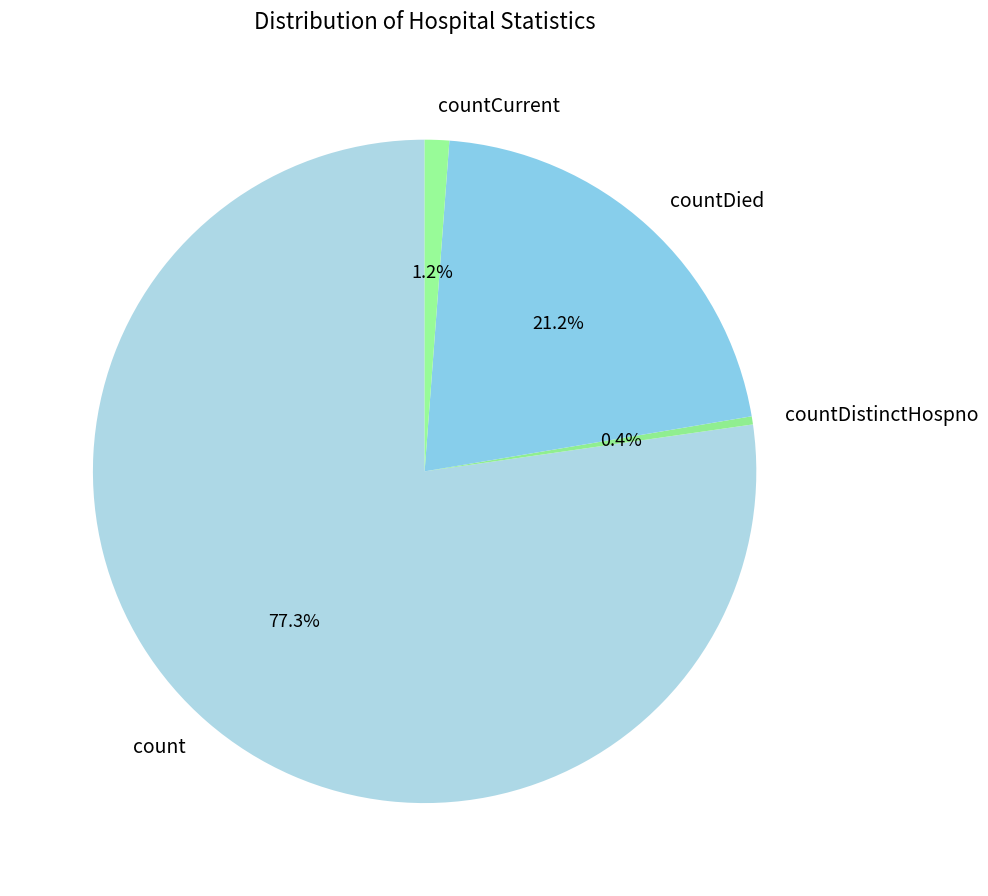

To the nearest percent, what is the average slice percentage?

25%